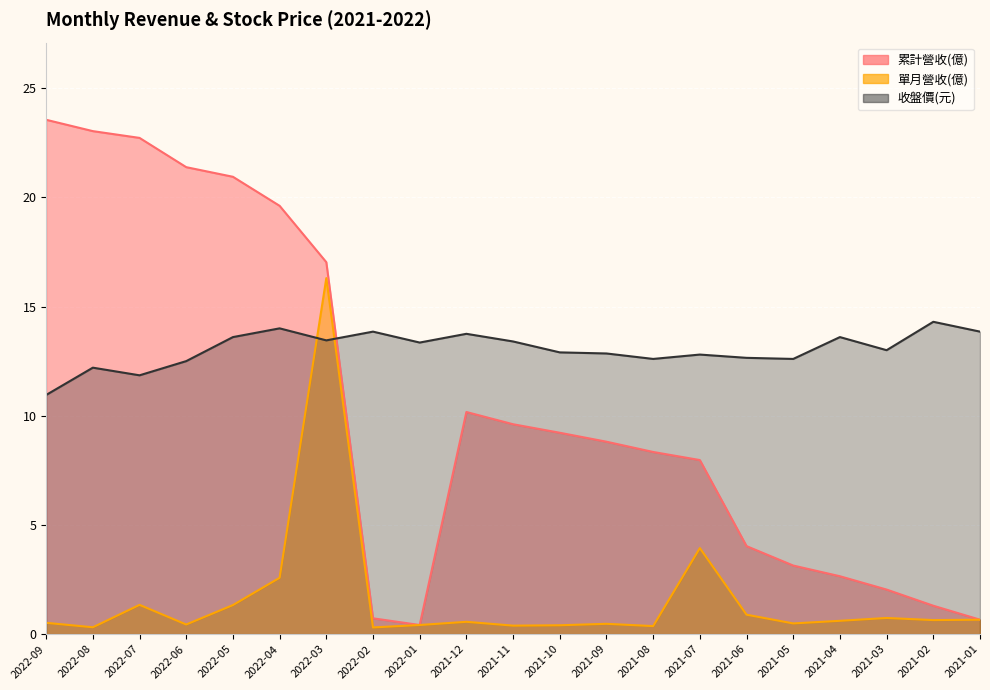

What position from the right is 2021-11?

11